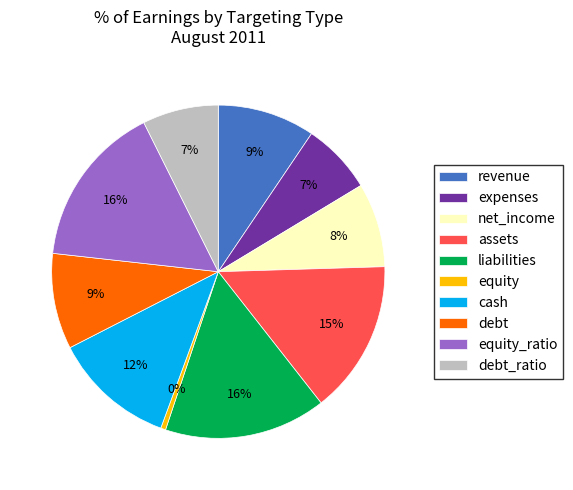

Is the sum of net_income and equity greater than half?

No